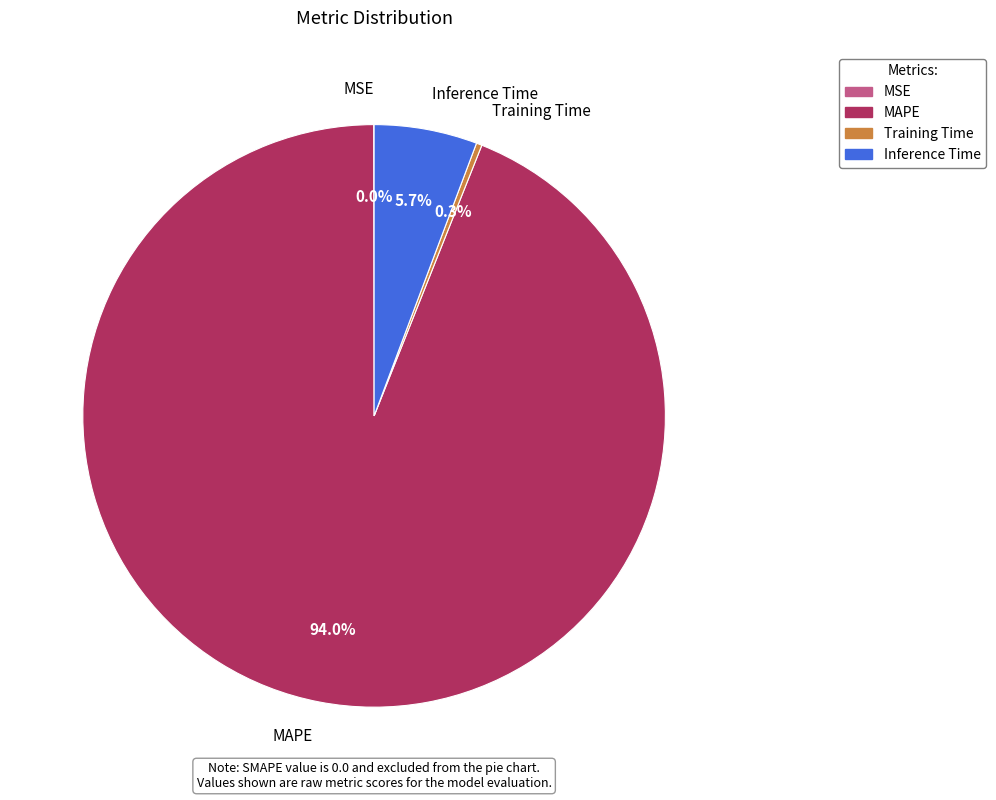

Which category has the biggest portion of the pie?

MAPE